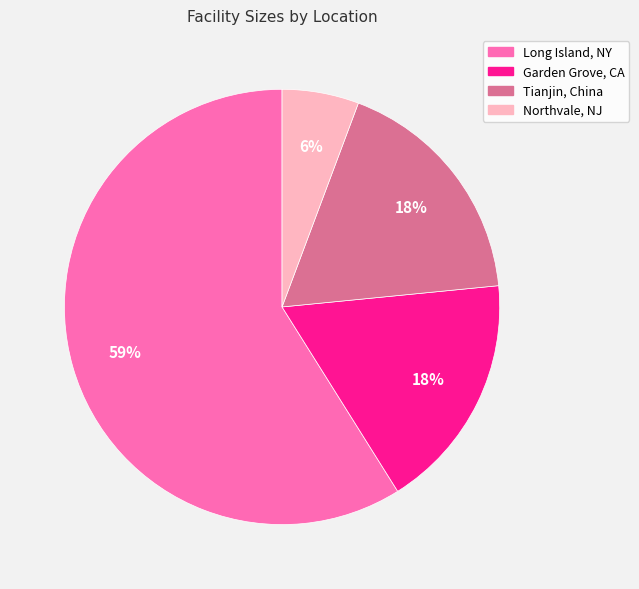

Combined, do Tianjin, China and Garden Grove, CA account for over 50%?

No